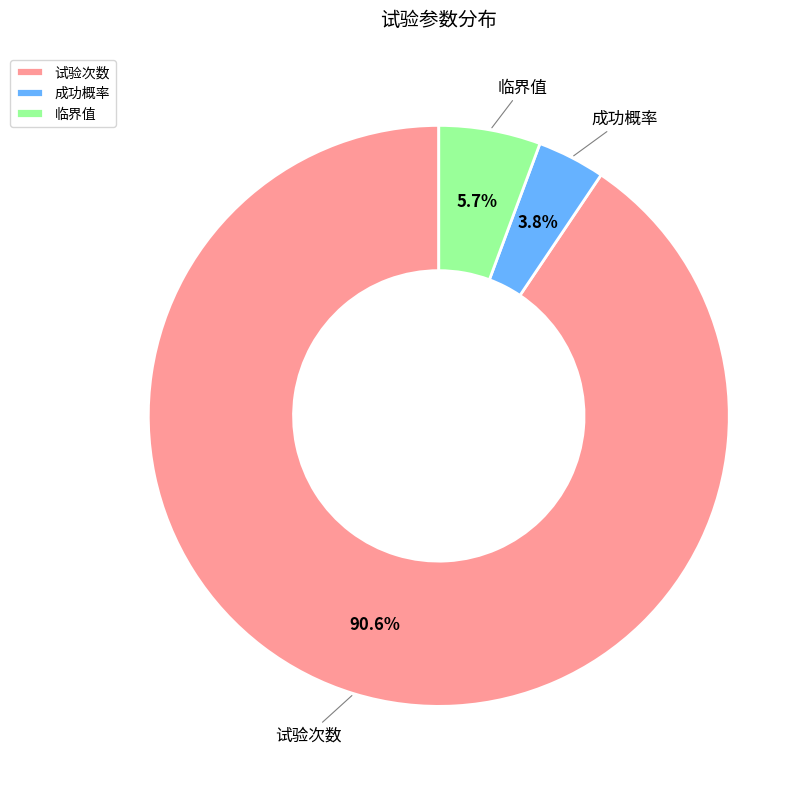

What is the largest slice in the pie chart?

试验次数